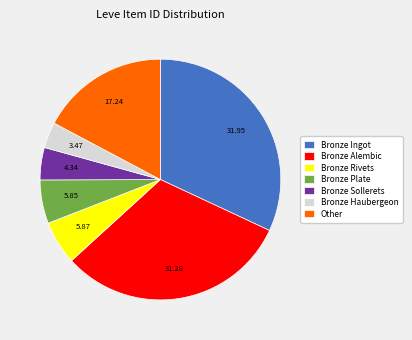

Is there any slice that represents more than half of the pie?

No